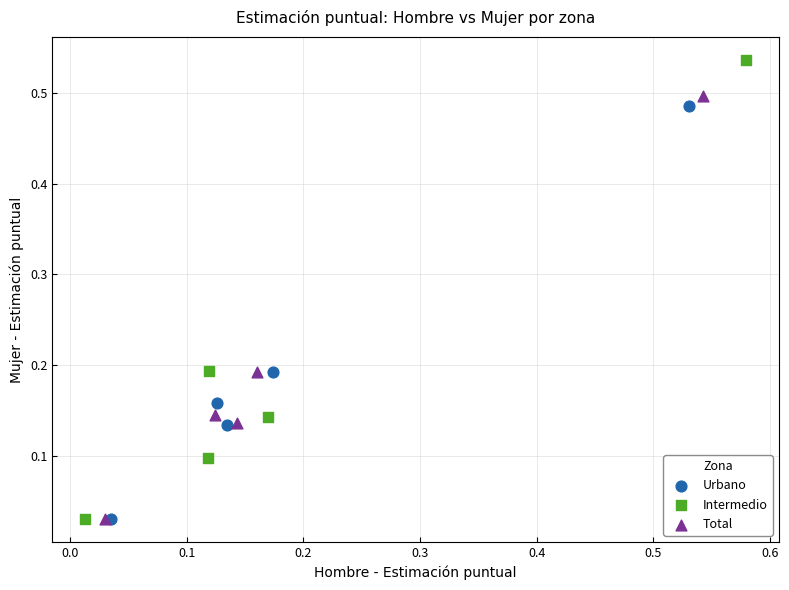

Which series contains the highest Y value?

Intermedio